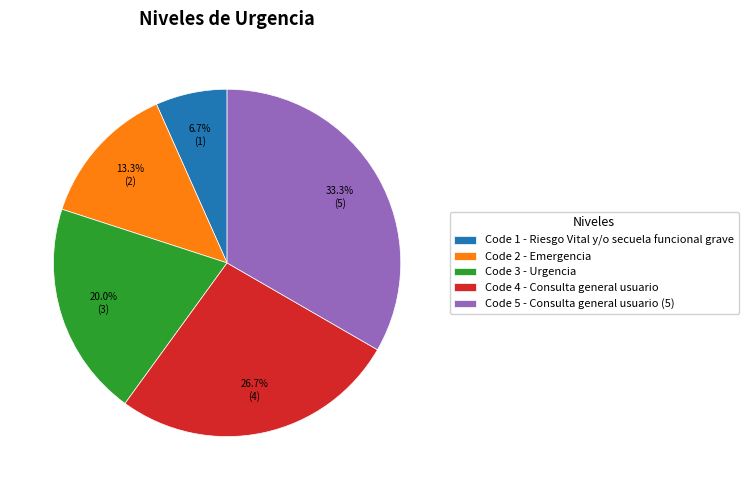

What is the ratio of the value at Code 4 - Consulta general usuario to the value at Code 1 - Riesgo Vital y/o secuela funcional grave?

4.0